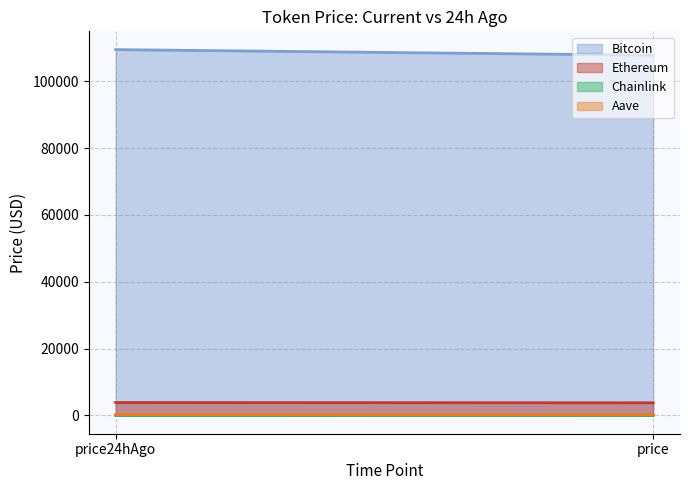

What position from the left is price?

2